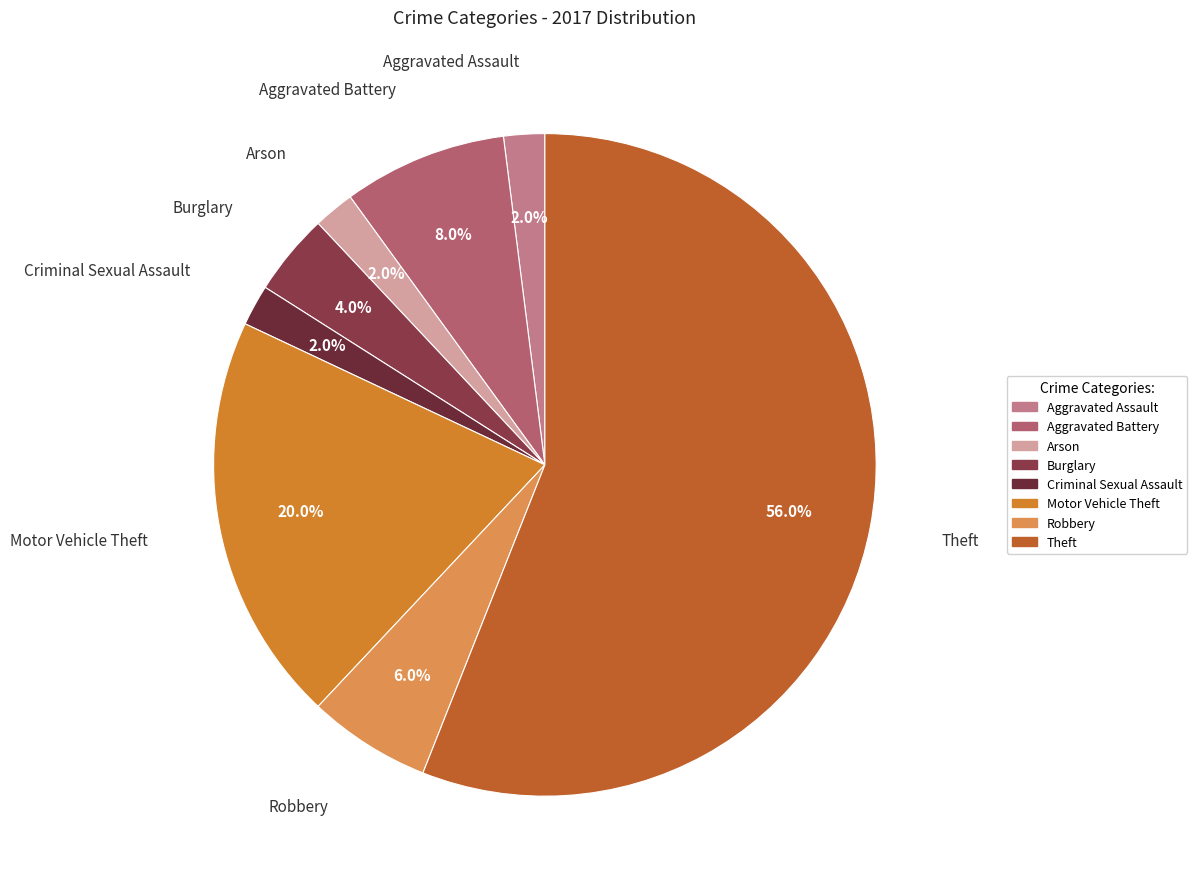

To the nearest percent, what is the difference between the largest and smallest slice percentages?

54%